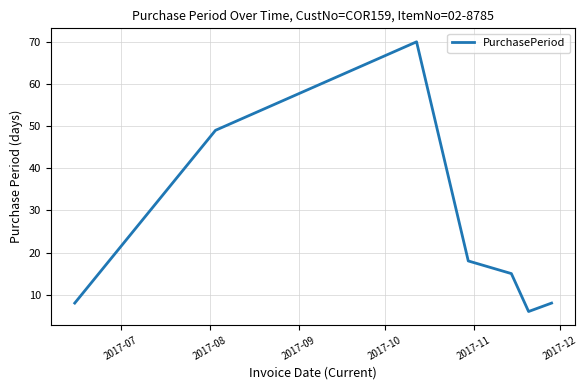

How many interior local peaks (higher than both neighbors) does the data have?

1